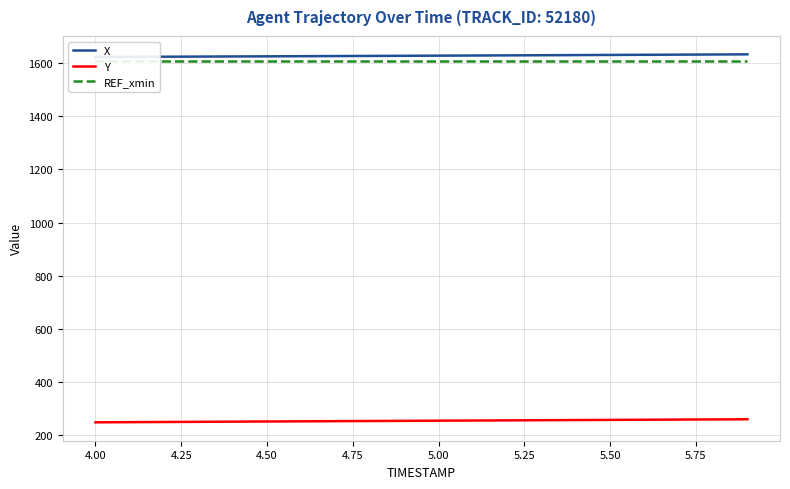

The value of Y at 5.00 is 254.4. True or false?

True